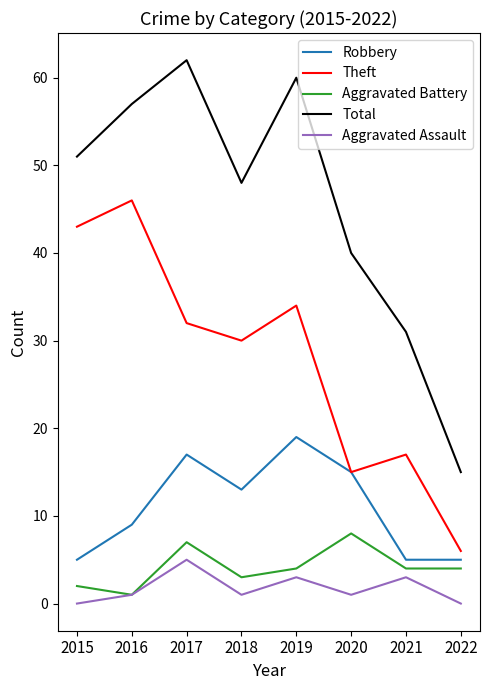

True or false: Robbery and Aggravated Battery intersect in this chart.

False